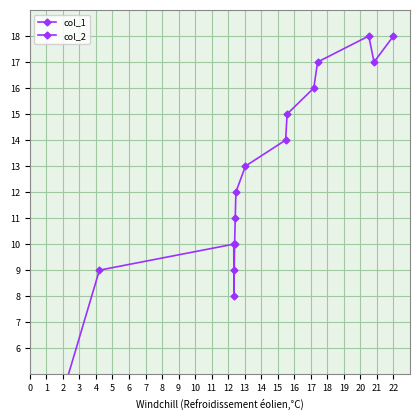

True or false: col_2 and col_1 intersect in this chart.

False